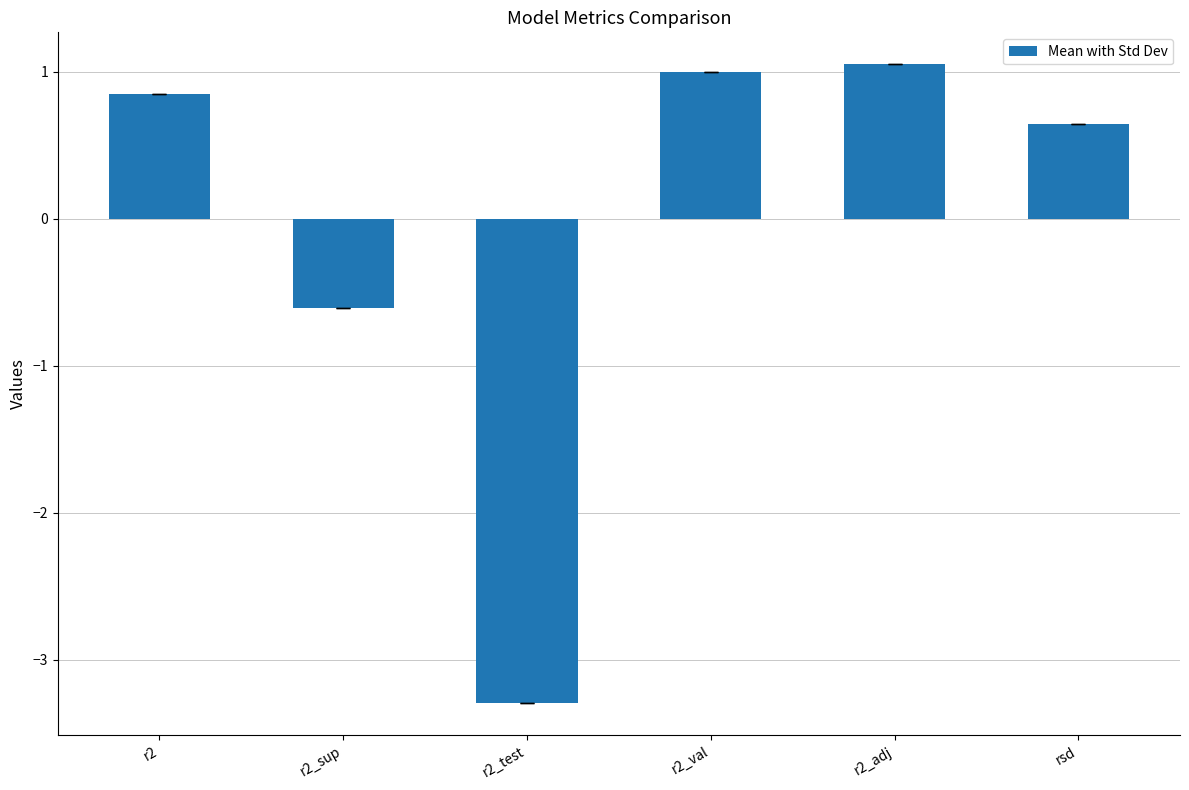

List the labels in order of value, largest first.

r2_adj, r2_val, r2, rsd, r2_sup, r2_test